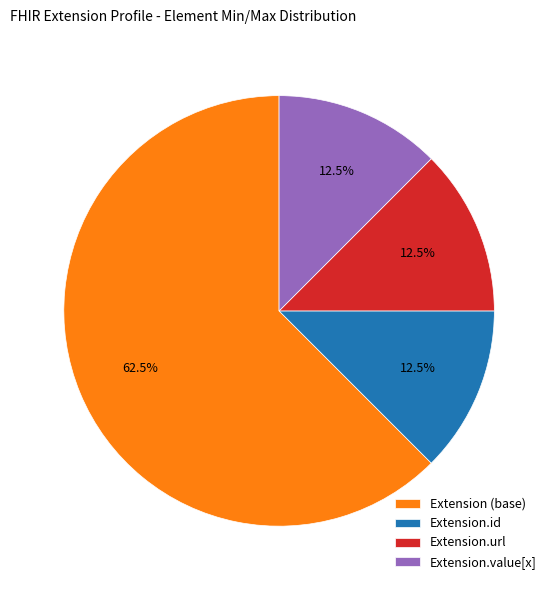

Which category has the biggest portion of the pie?

Extension (base)